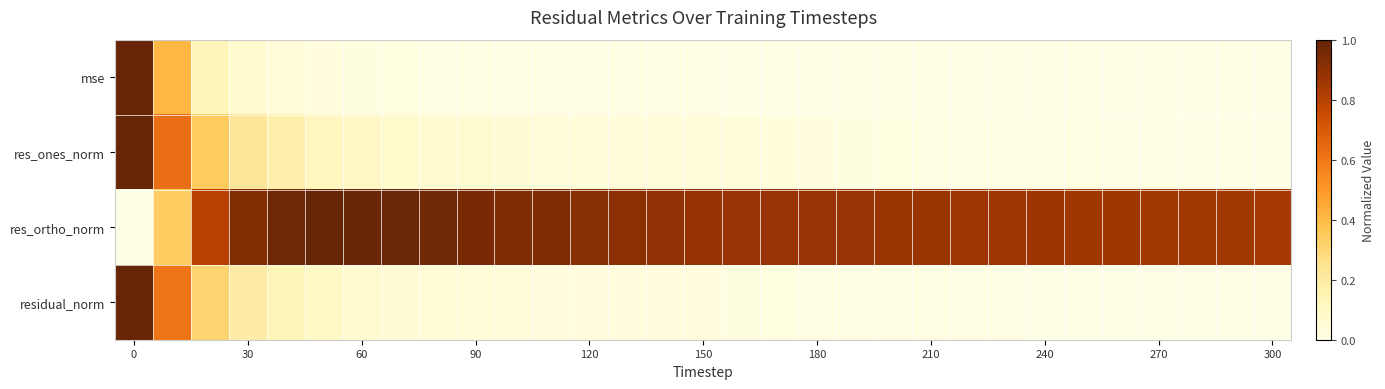

List the series in order of their peak value, highest first.

res_ones_norm, residual_norm, mse, res_ortho_norm